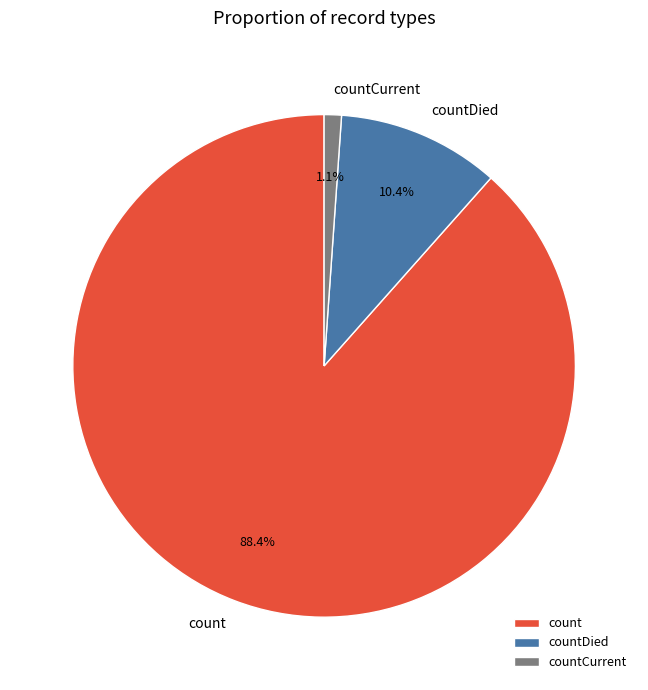

Which slice is the largest?

count